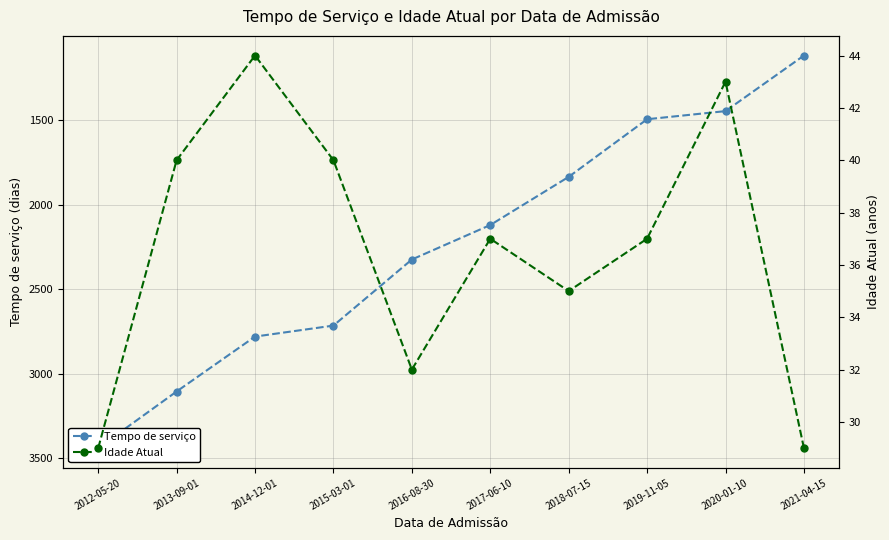

How many values in the Tempo de serviço series exceed 2324?

4